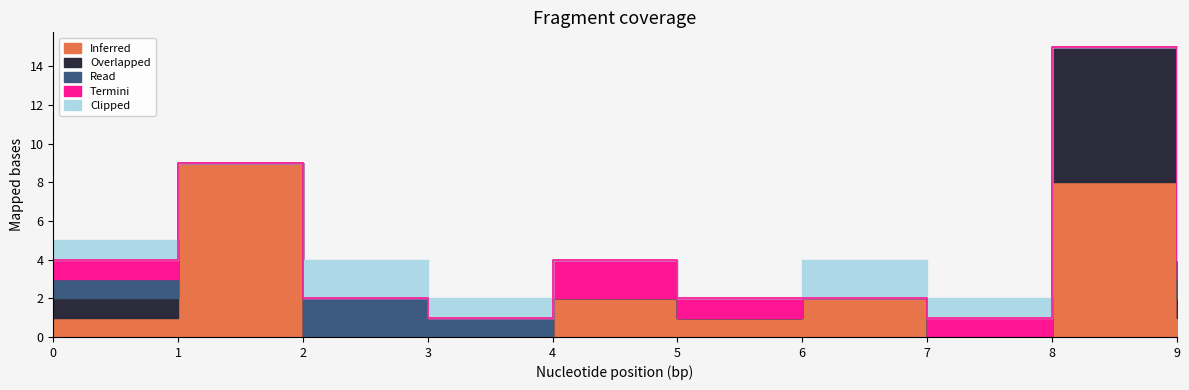

Where is the first local maximum for Read?

2